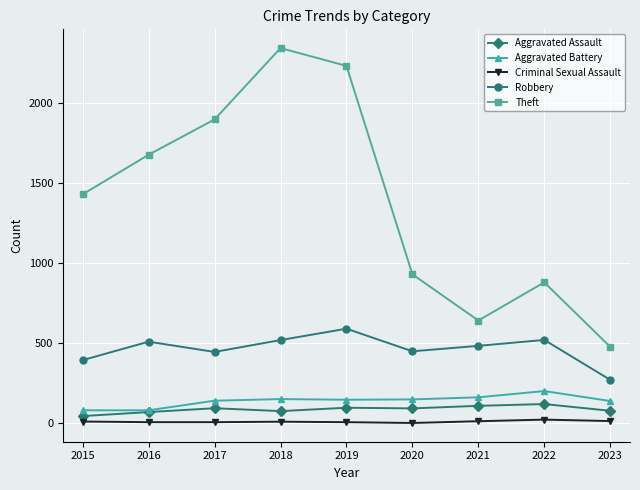

What is the lowest value of the Criminal Sexual Assault series?

3